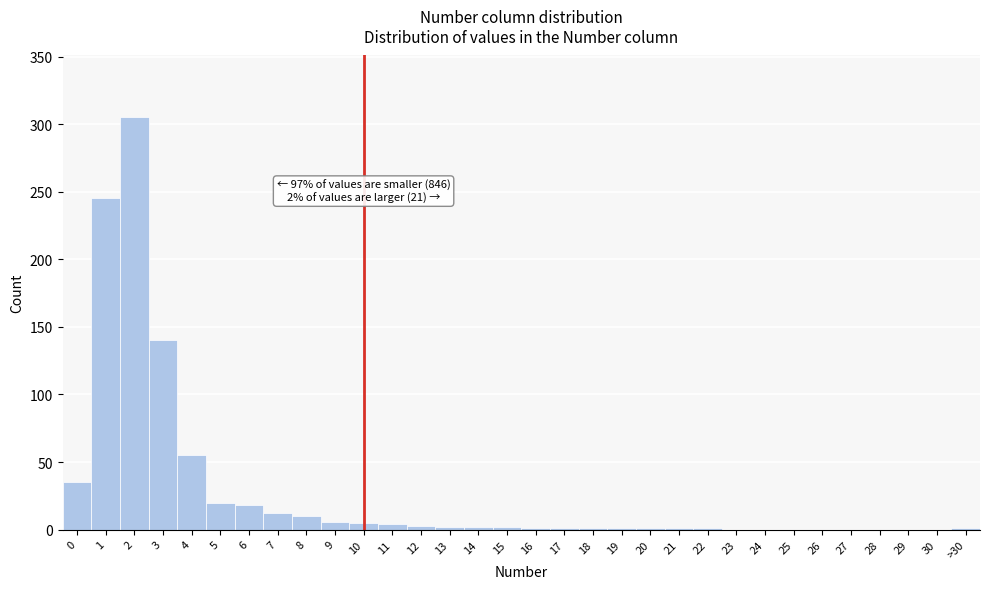

The chart shows a value of 1 at 20. True or false?

True